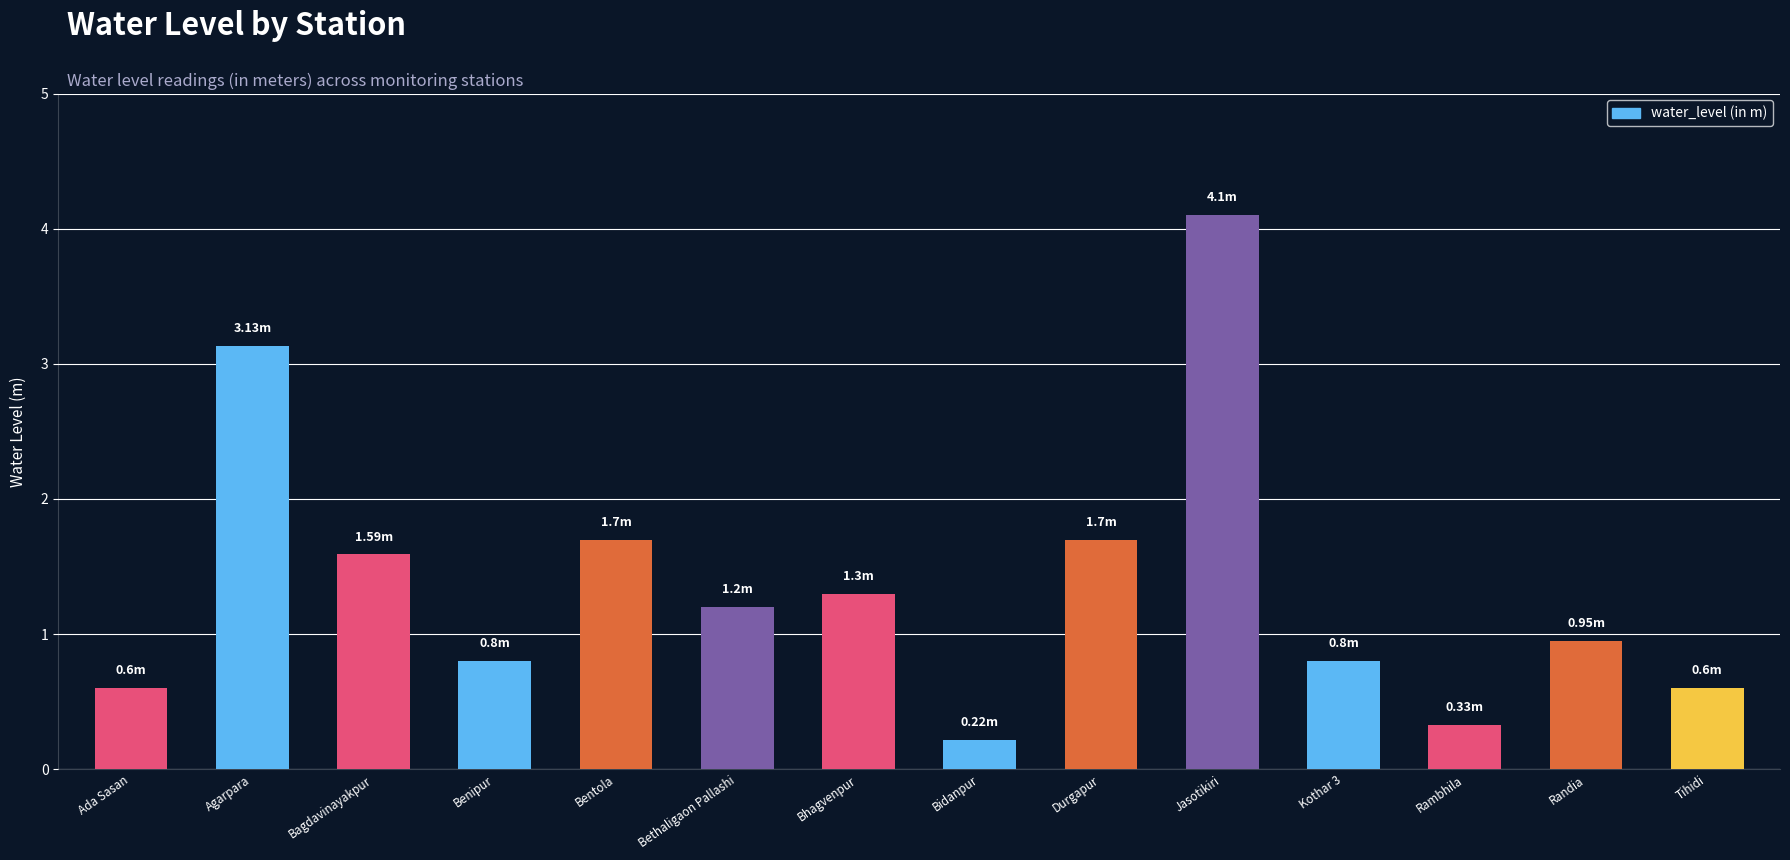

What is the difference between the maximum and second lowest values?

3.8